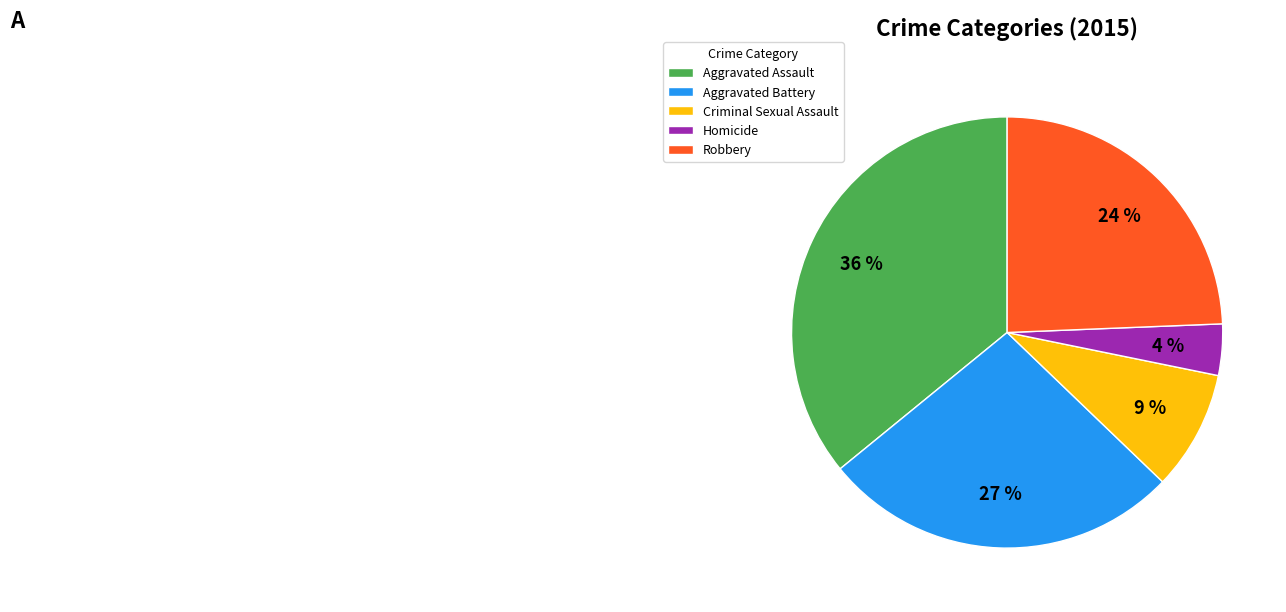

Do Aggravated Battery and Robbery together represent more than half of the pie?

Yes